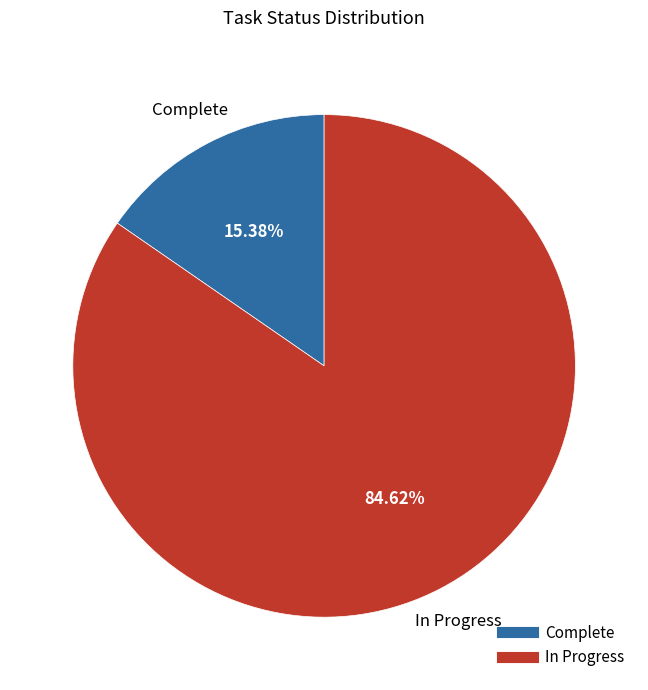

Which slice is the largest?

In Progress